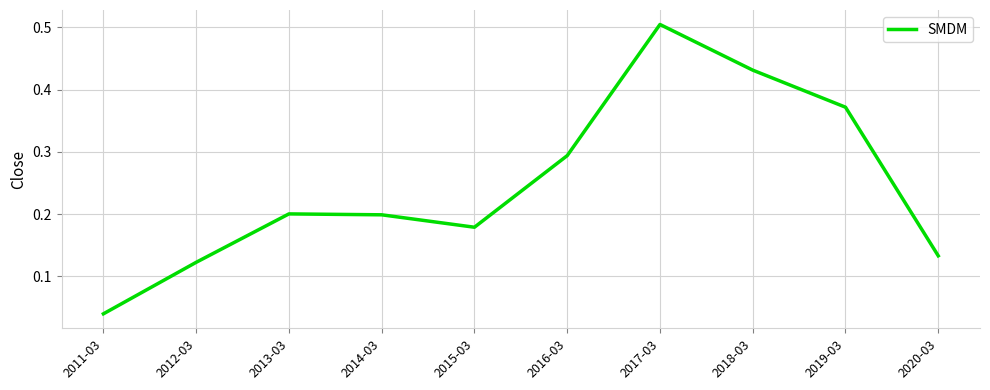

Between 2019-03 and 2018-03, which is larger?

2018-03